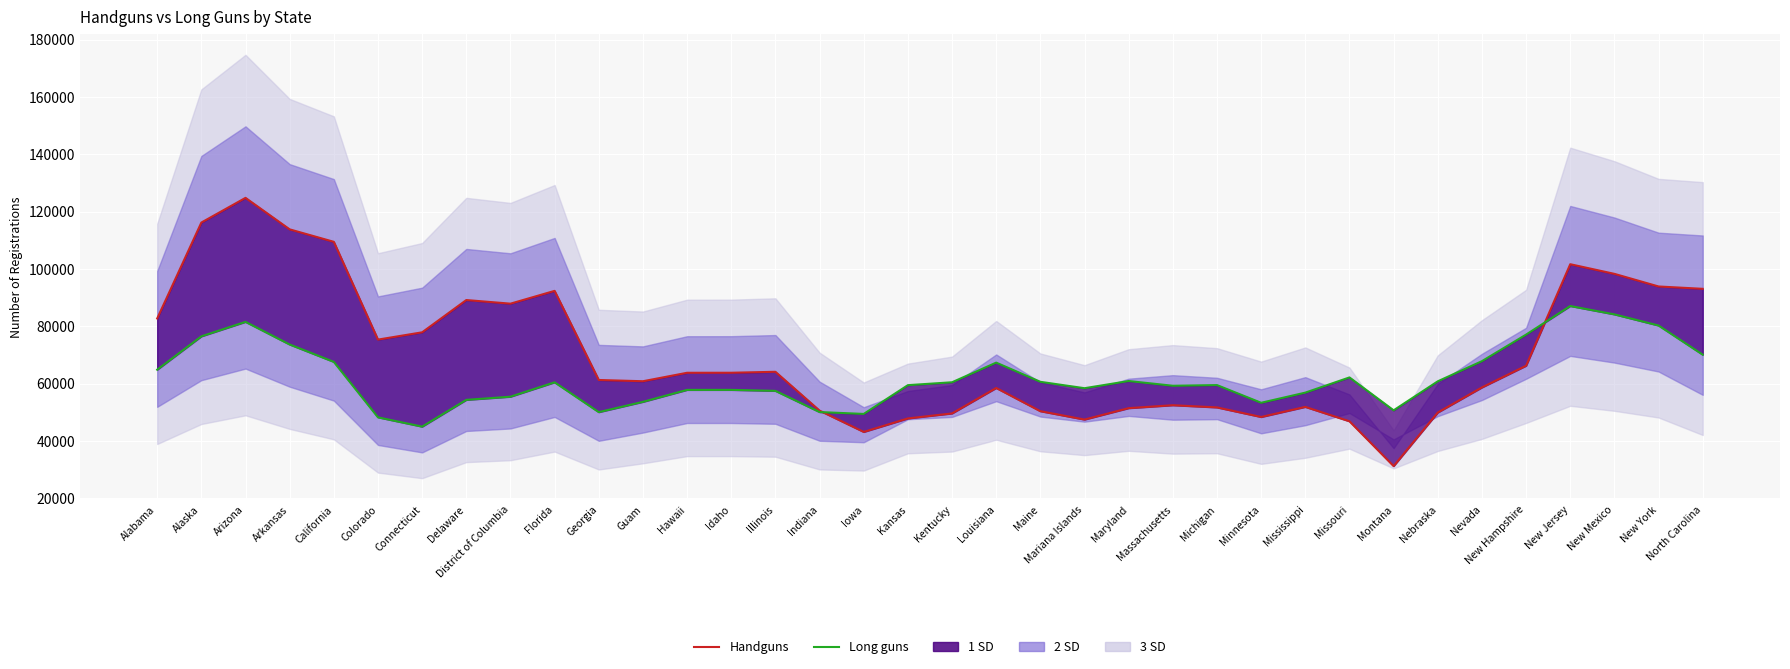

Where is Long guns nearest to the value 65994?

Alabama